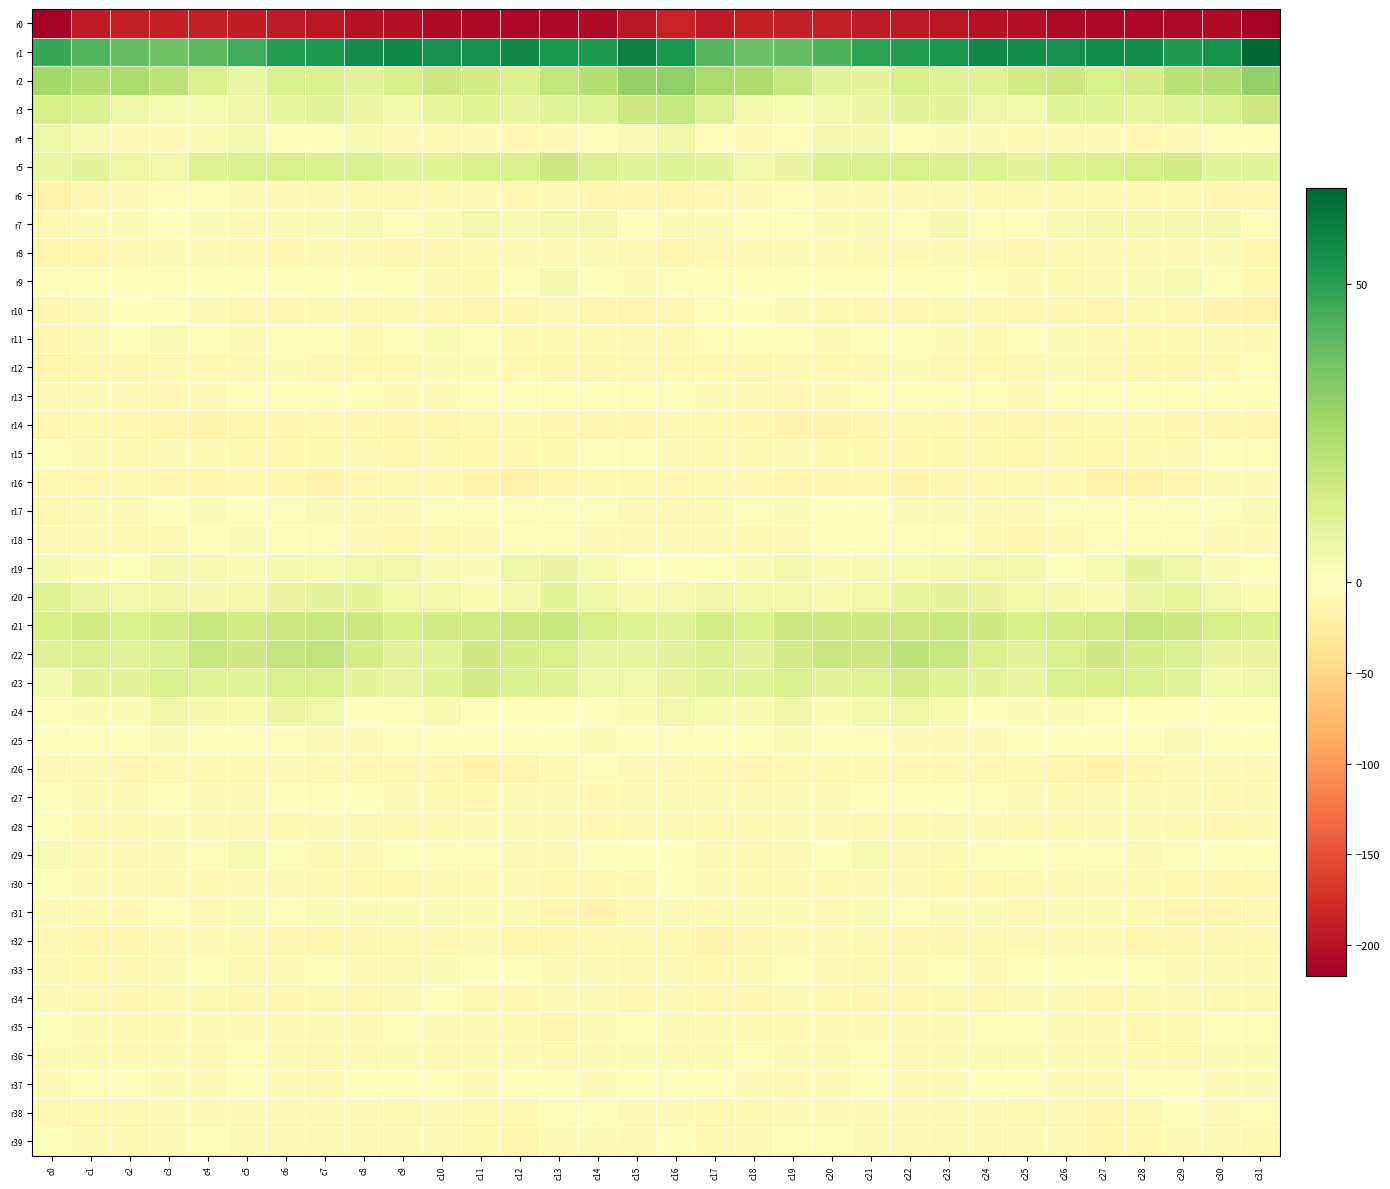

Count the number of data series in this chart.

40